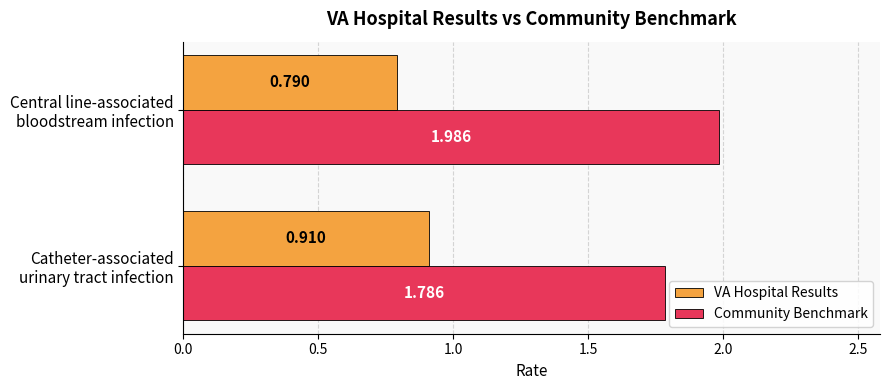

Which series has the widest spread of values?

Community Benchmark